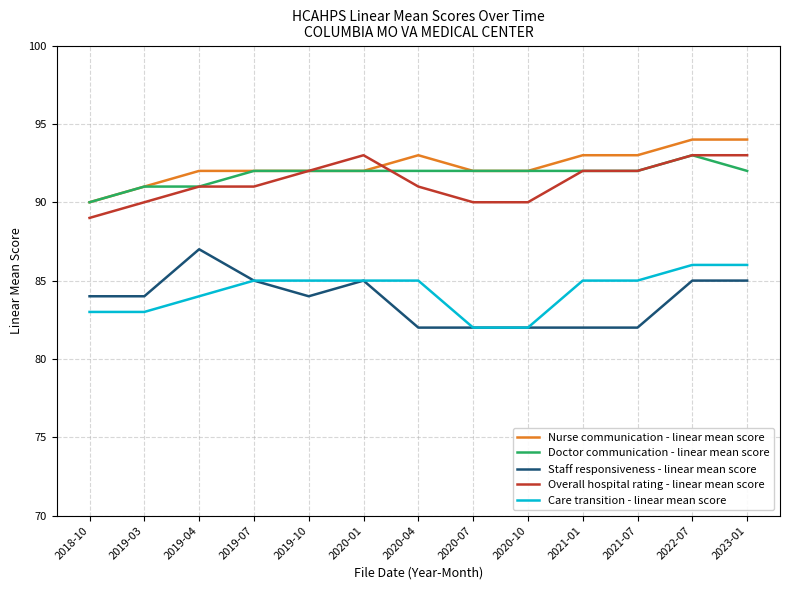

The Staff responsiveness - linear mean score series shows 34 at 2021-07. True or false?

False